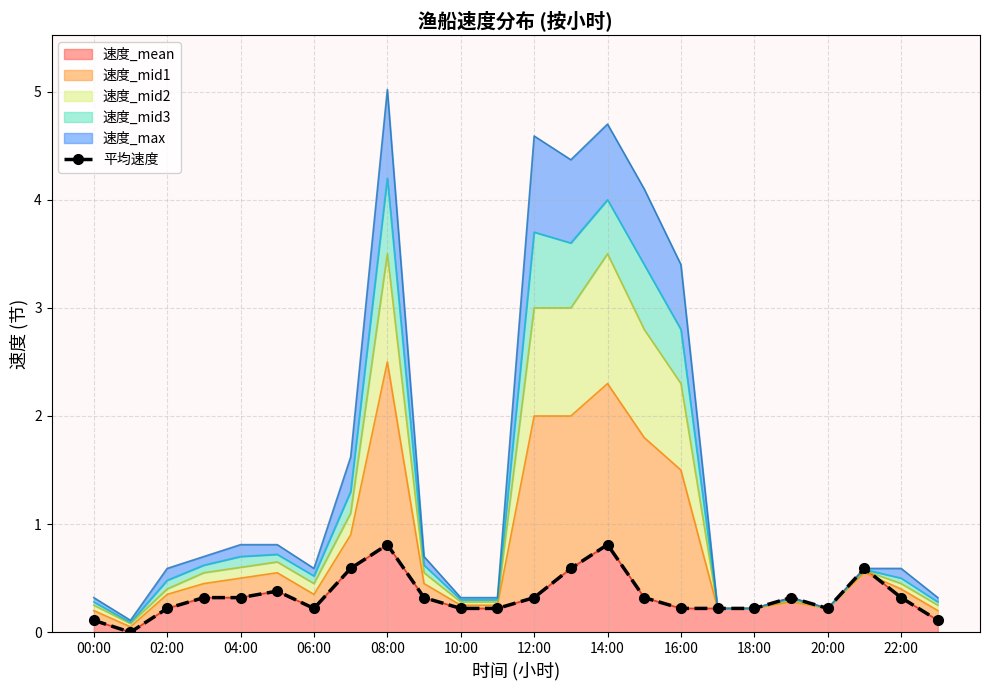

Reading right to left, extract all data points from this chart.

0.1	0.3	0.6	0.2	0.3	0.2	0.2	0.2	0.3	0.8	0.6	0.3	0.2	0.2	0.3	0.8	0.6	0.2	0.4	0.3	0.3	0.2	0.0	0.1